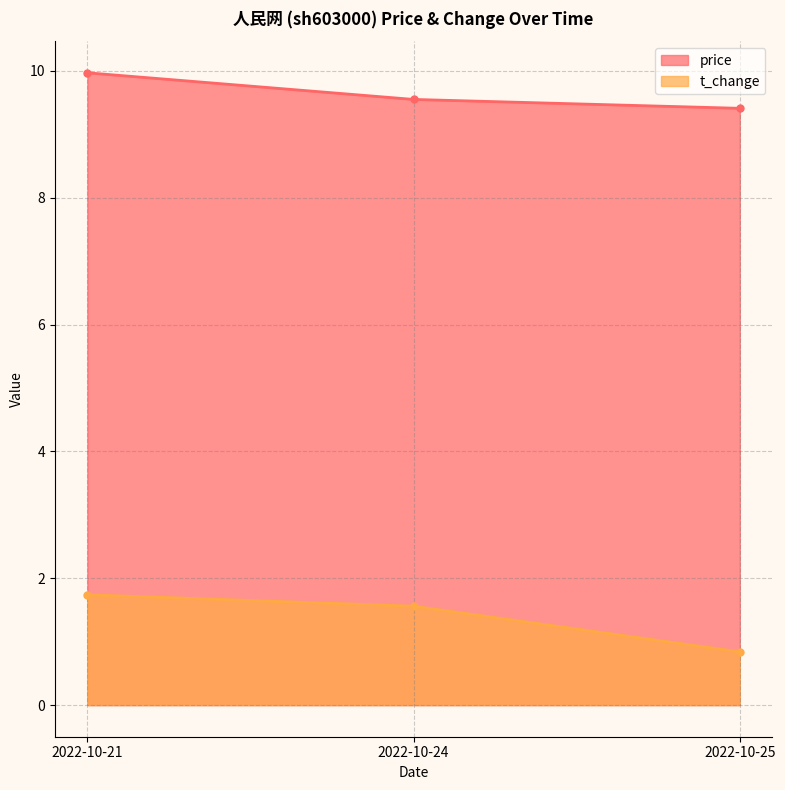

What is the difference between the maximum and second lowest values in the price series?

0.4